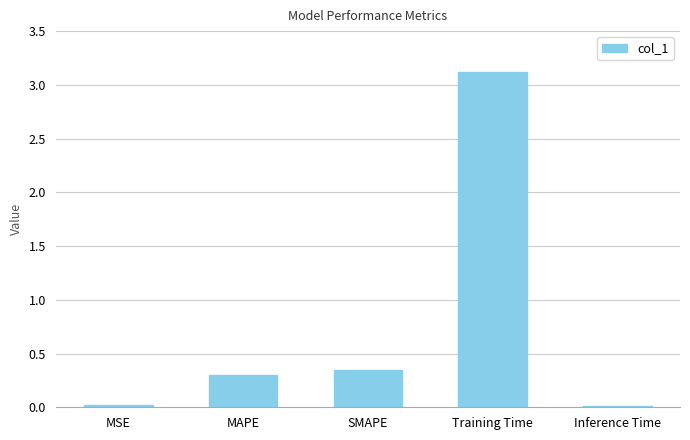

What is the label of the 2nd bar from the left?

MAPE